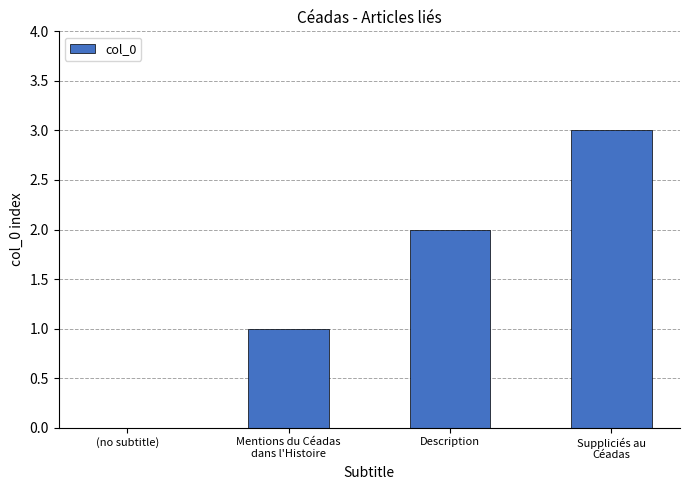

Reading right to left, extract all data points from this chart.

Suppliciés au
Céadas=3	Description=2	Mentions du Céadas
dans l'Histoire=1	(no subtitle)=0